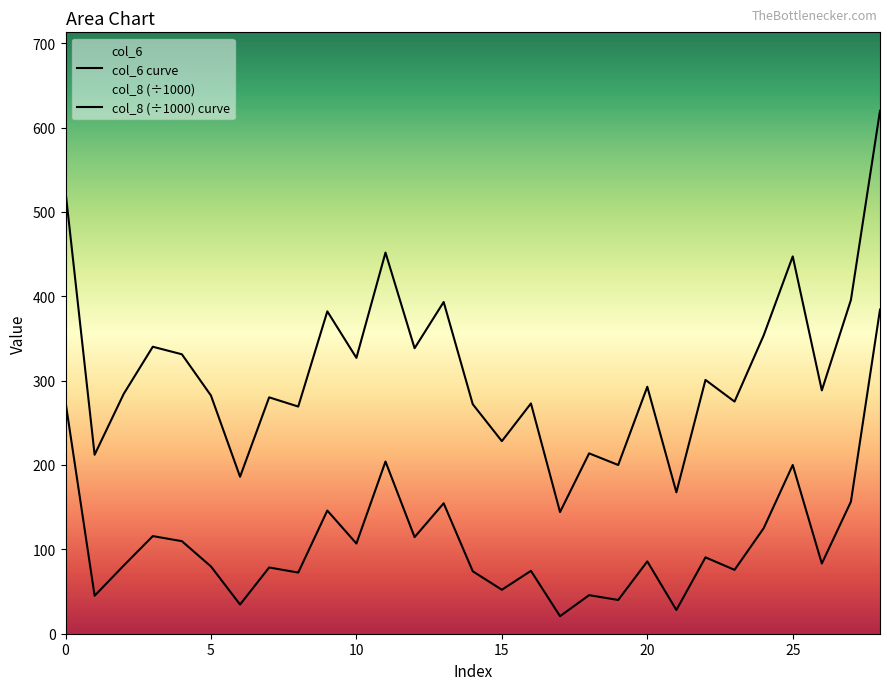

Where is col_8 nearest to the value 202?

25